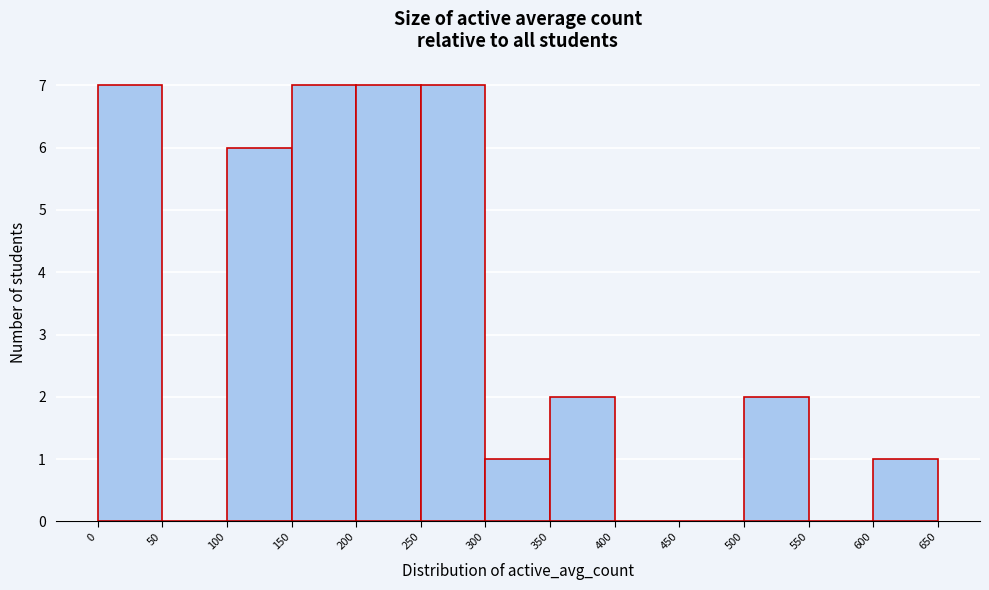

Reading left to right, transcribe this chart: for each bar, give the range it covers on the x-axis and its height. The values are not printed on the chart, so give them approximately, as read against the axis.

0 to 50: 7
50 to 100: 0
100 to 150: 6
150 to 200: 7
200 to 250: 7
250 to 300: 7
300 to 350: 1
350 to 400: 2
400 to 450: 0
450 to 500: 0
500 to 550: 2
550 to 600: 0
600 to 650: 1